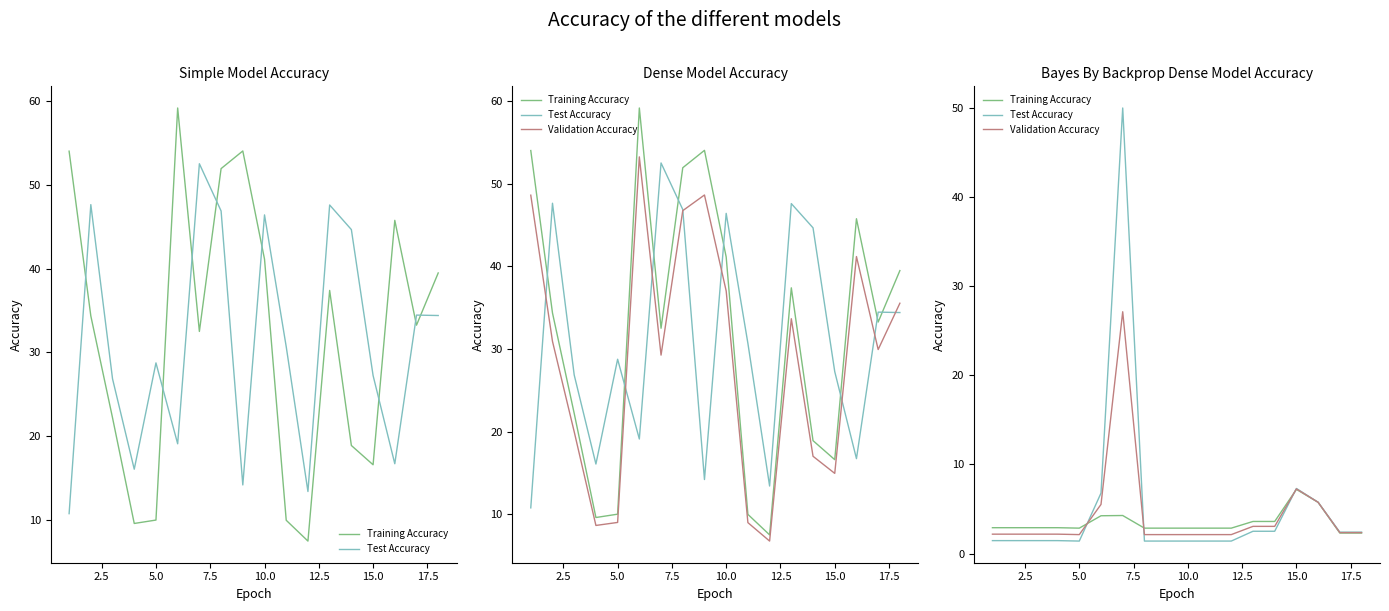

Reading left to right, what are all the values shown in this chart?

Training Accuracy: 2.9	2.9	2.9	2.9	2.9	4.2	4.3	2.9	2.9	2.9	2.9	2.9	3.6	3.6	7.2	5.8	2.3	2.3
Test Accuracy: 1.4	1.4	1.4	1.4	1.4	6.8	50.0	1.4	1.4	1.4	1.4	1.4	2.5	2.5	7.3	5.8	2.4	2.4
Validation Accuracy: 2.2	2.2	2.2	2.2	2.1	5.5	27.1	2.1	2.1	2.1	2.1	2.1	3.0	3.0	7.2	5.8	2.3	2.3